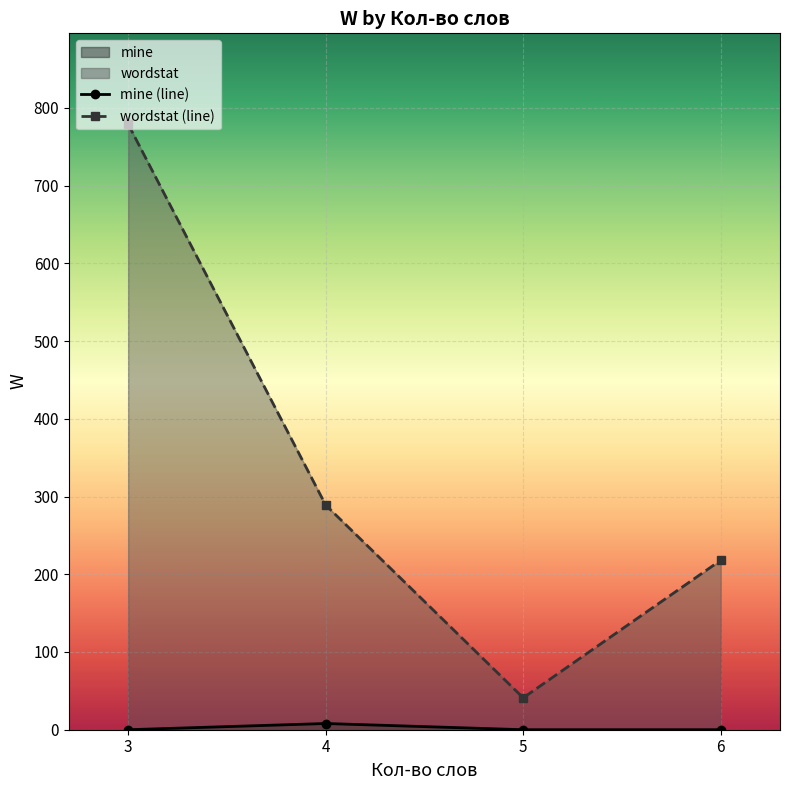

What is the value of the wordstat (line) point at the 3rd from the left?

41